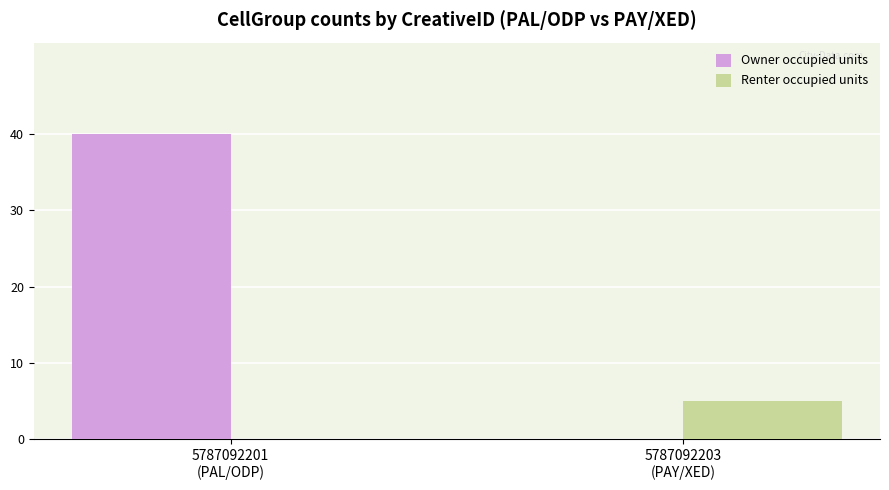

What is the sum of all Owner occupied units values?

40